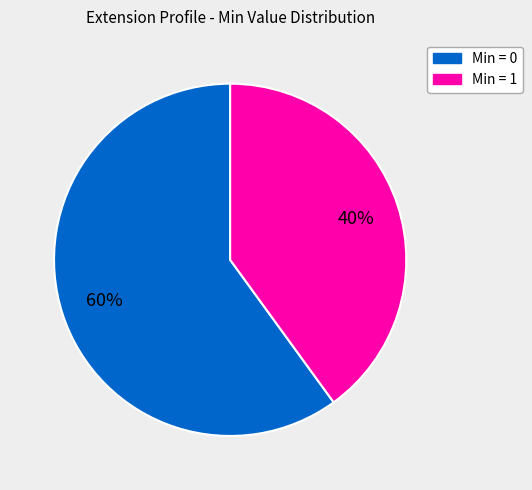

Is there a majority slice in this chart?

Yes